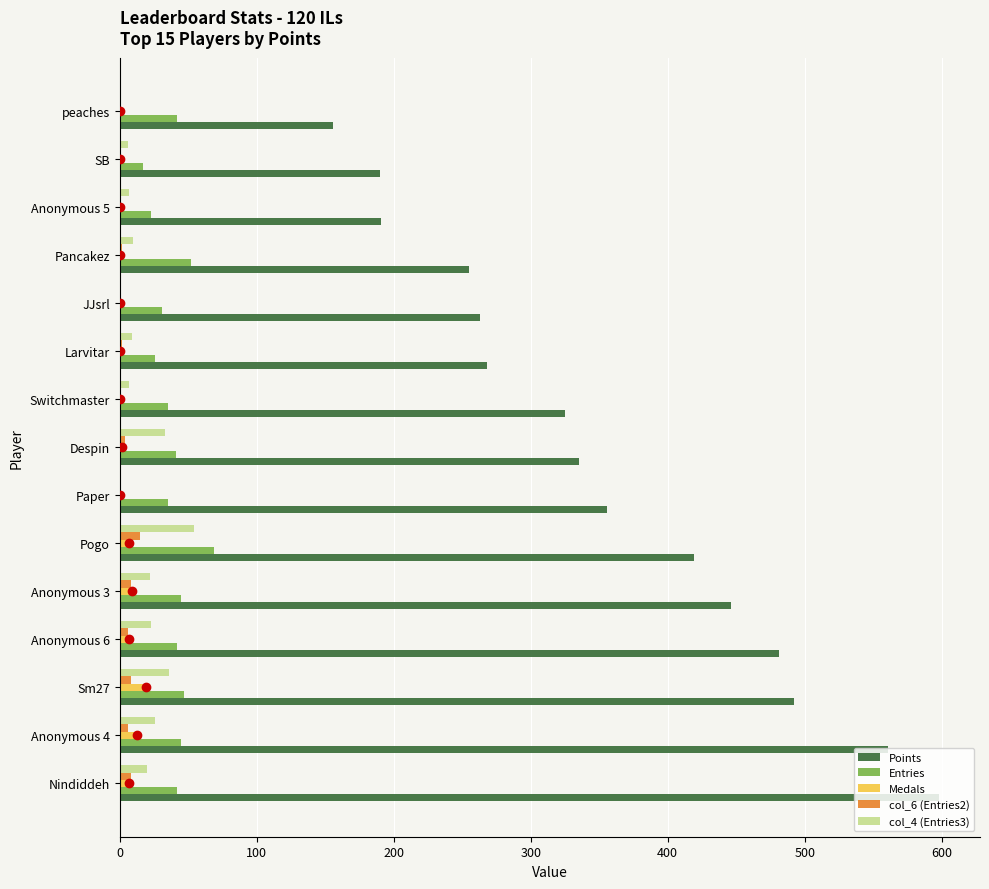

Is it true that col_6 (Entries2) equals 0 at peaches?

True